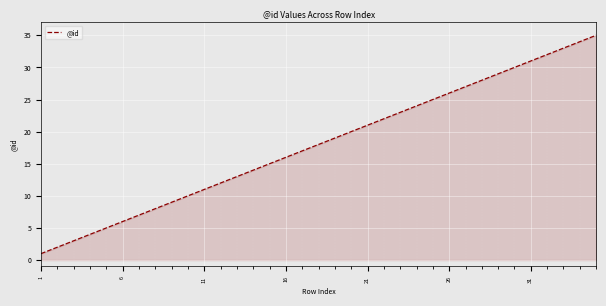

Does the chart display data point markers on the line(s)?

No